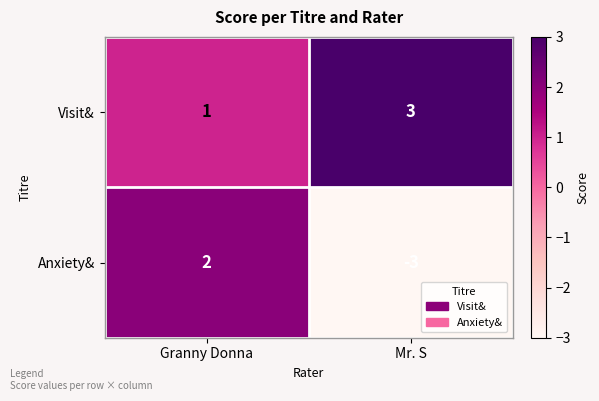

Where is Anxiety& nearest to the value 0?

Granny Donna